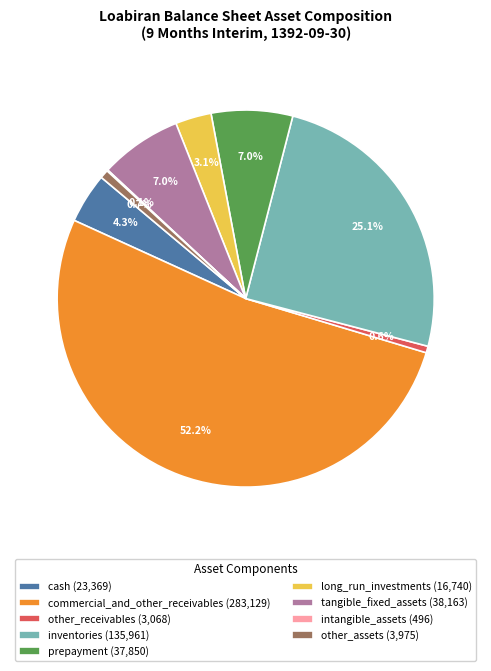

Is it true that tangible_fixed_assets is 7% of the pie?

True